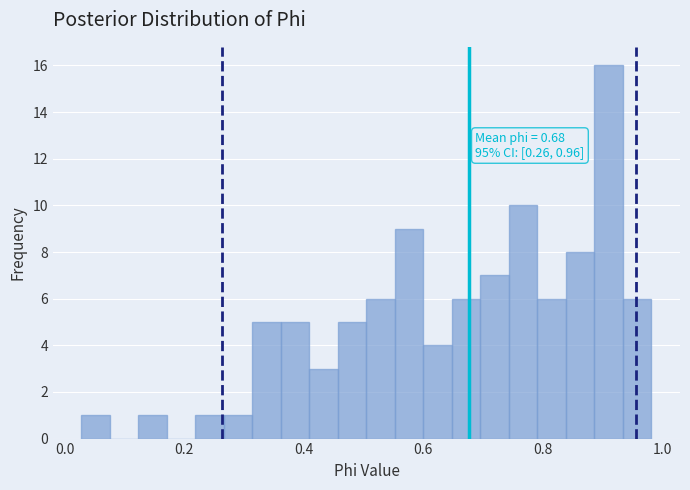

Around what value on the x-axis is the tallest bar? Give the approximate position of its centre, as read against the axis.

0.92